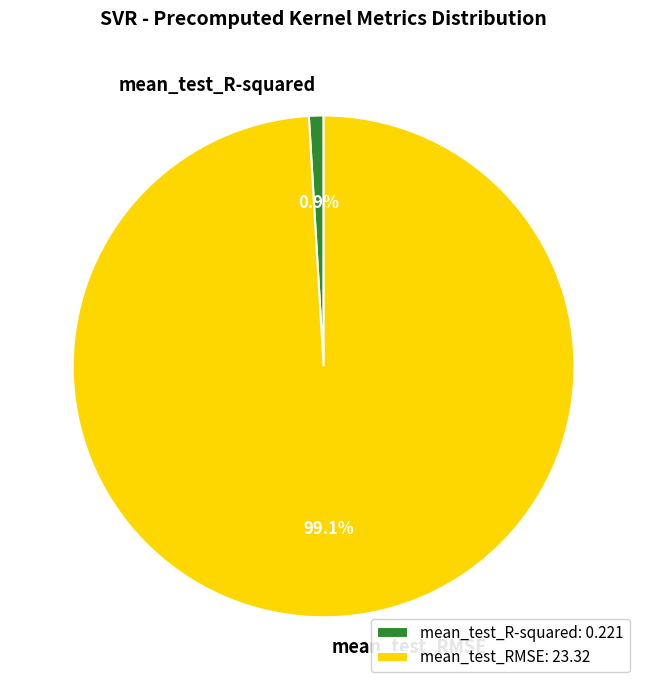

Which category accounts for the majority?

mean_test_RMSE